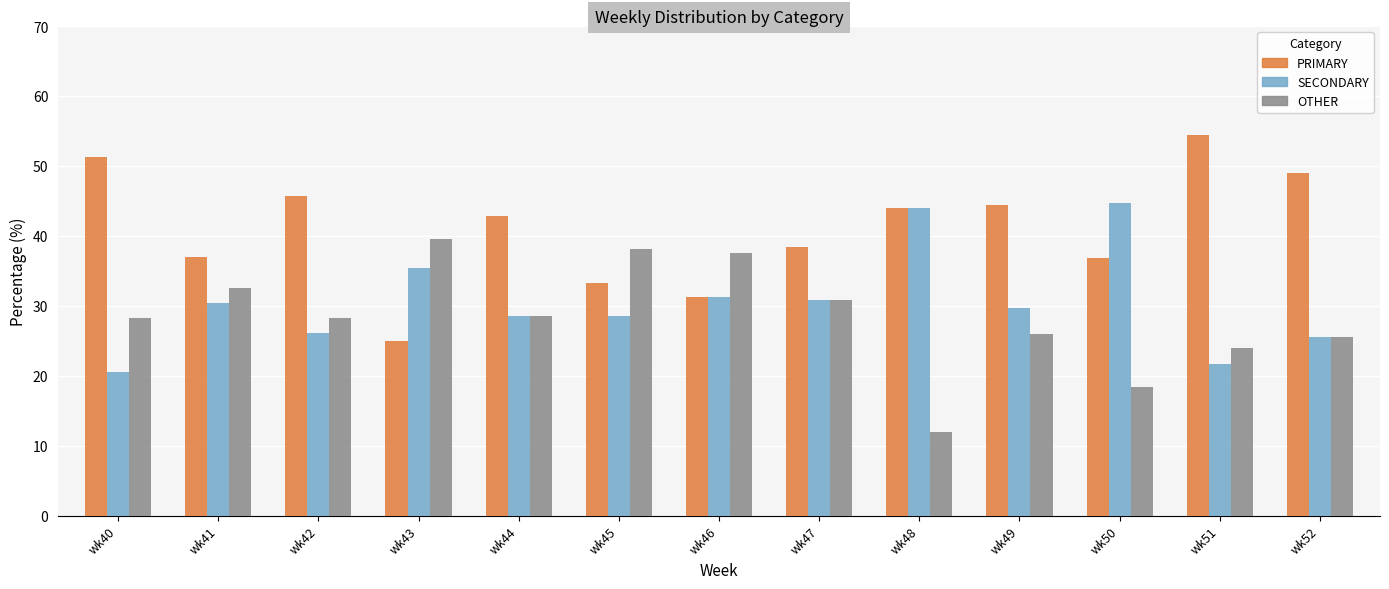

What is the spread (max minus min) of values at wk43?

14.6